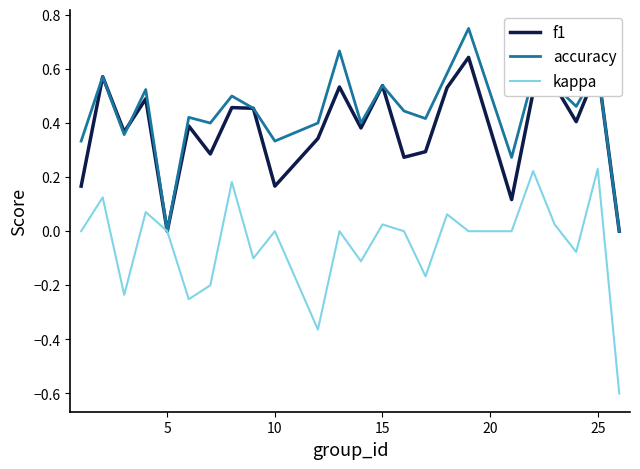

Rank the series by their maximum value, from lowest to highest.

kappa, f1, accuracy